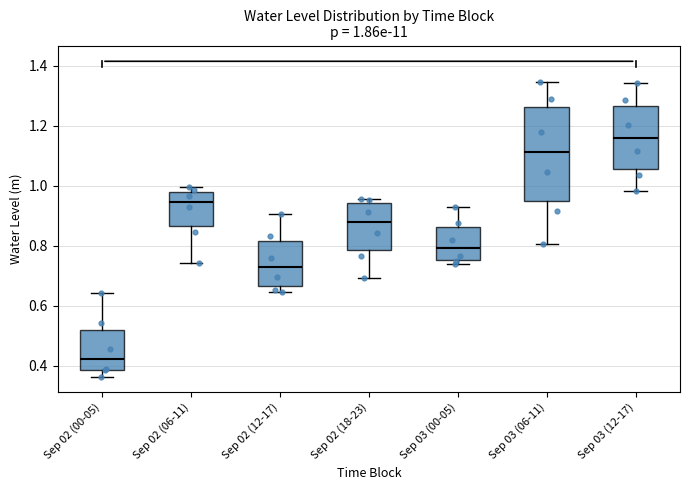

Which box's median line is the highest?

Sep 03 (12-17)